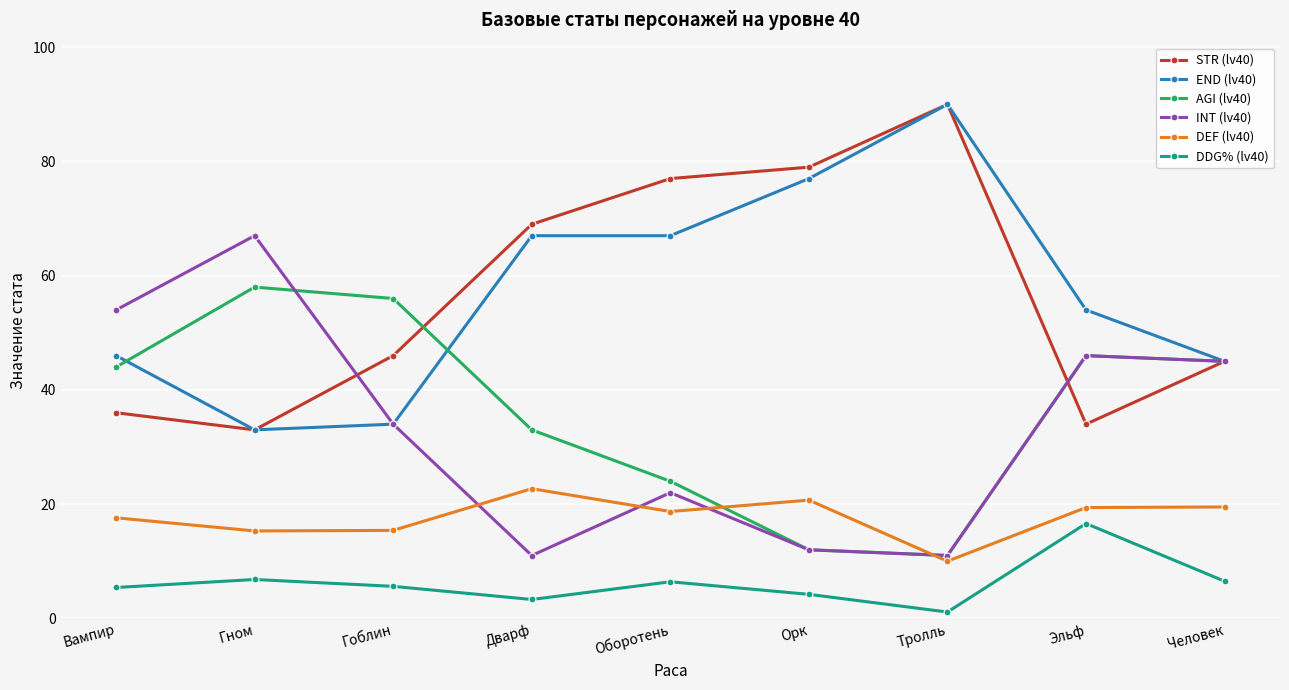

True or false: STR (lv40) has more than 2 interior local peaks.

False